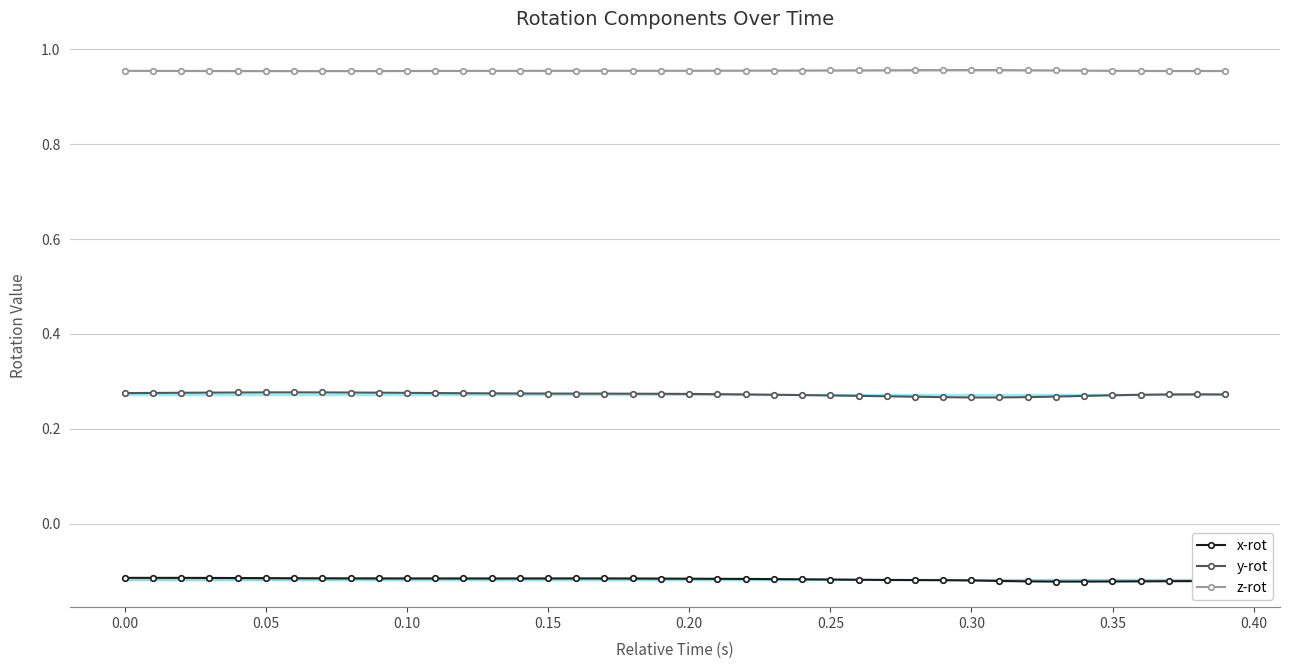

At how many categories does at least one series exceed 0?

40